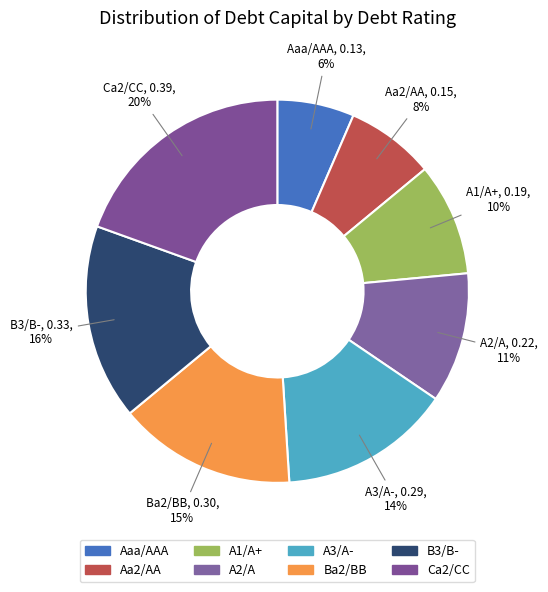

True or false: A1/A+ accounts for 3% of the total.

False